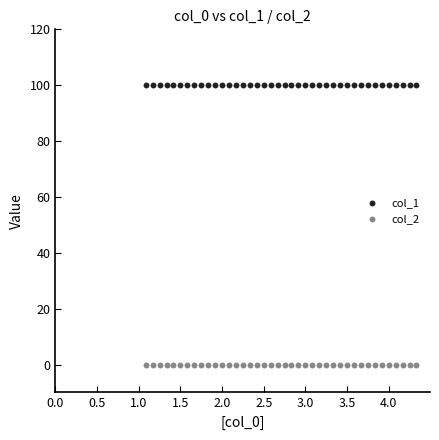

Which series reaches the minimum Y coordinate?

col_2